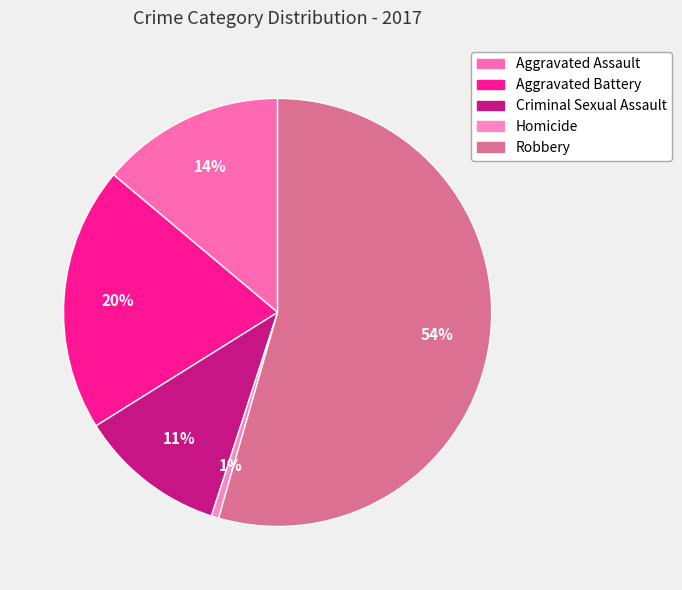

What is the ratio of the value at Robbery to the value at Criminal Sexual Assault?

4.9